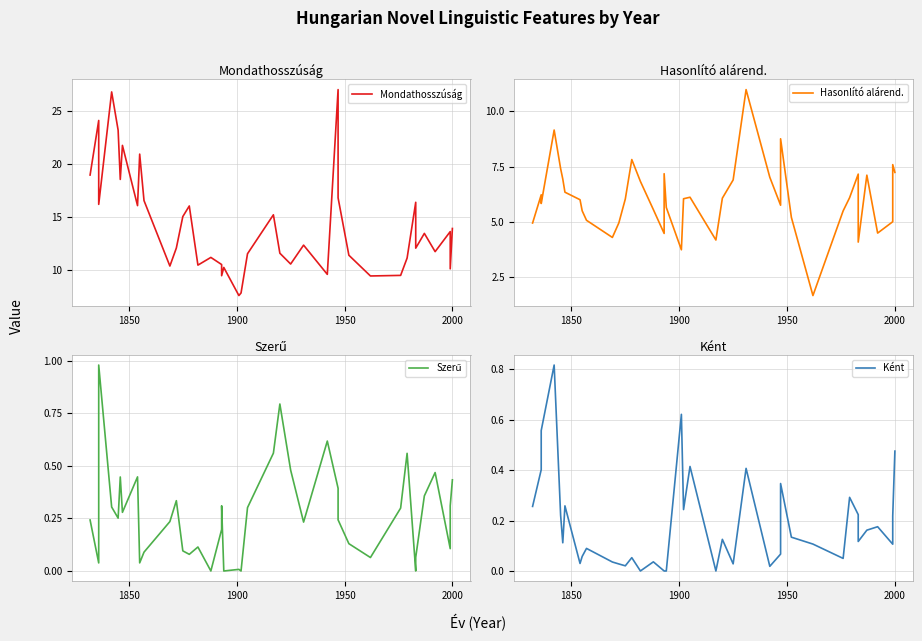

True or false: Szerű and Mondathosszúság cross at least once.

False